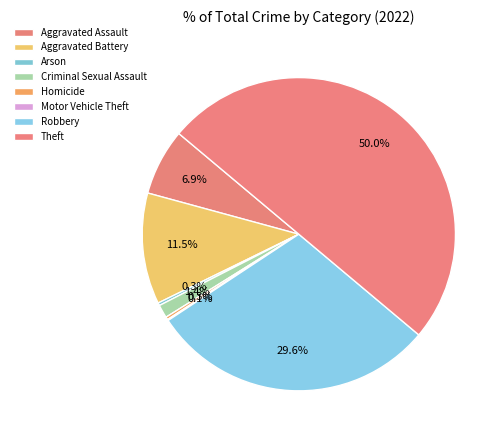

Which slice is the smallest?

Motor Vehicle Theft